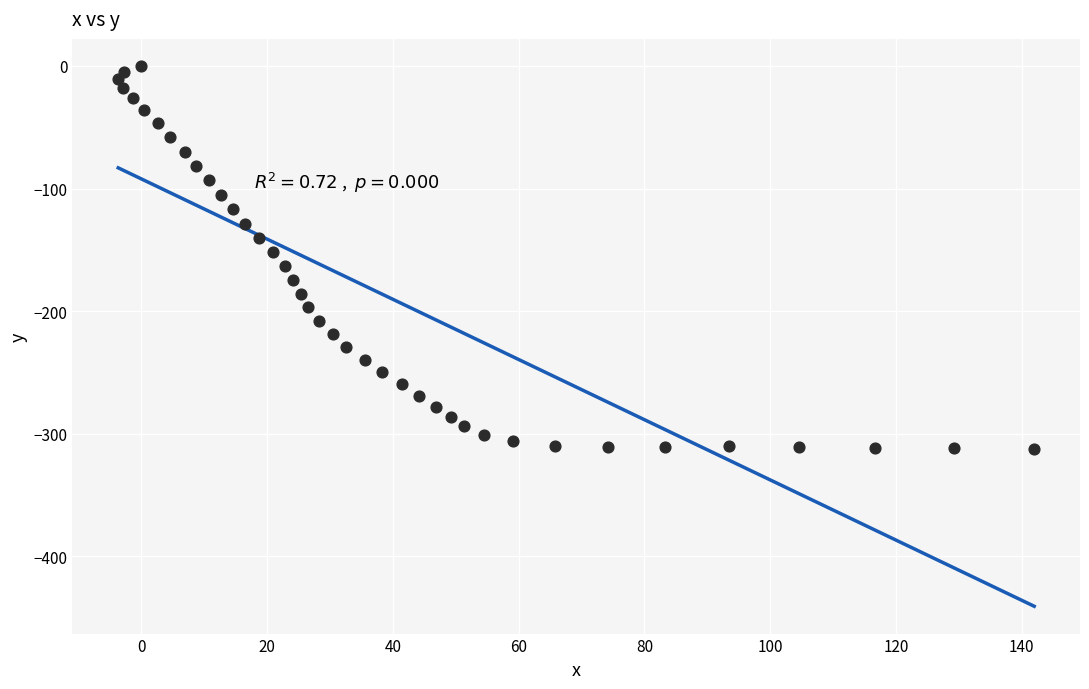

What is the range of Y values (max minus min)?

312.7